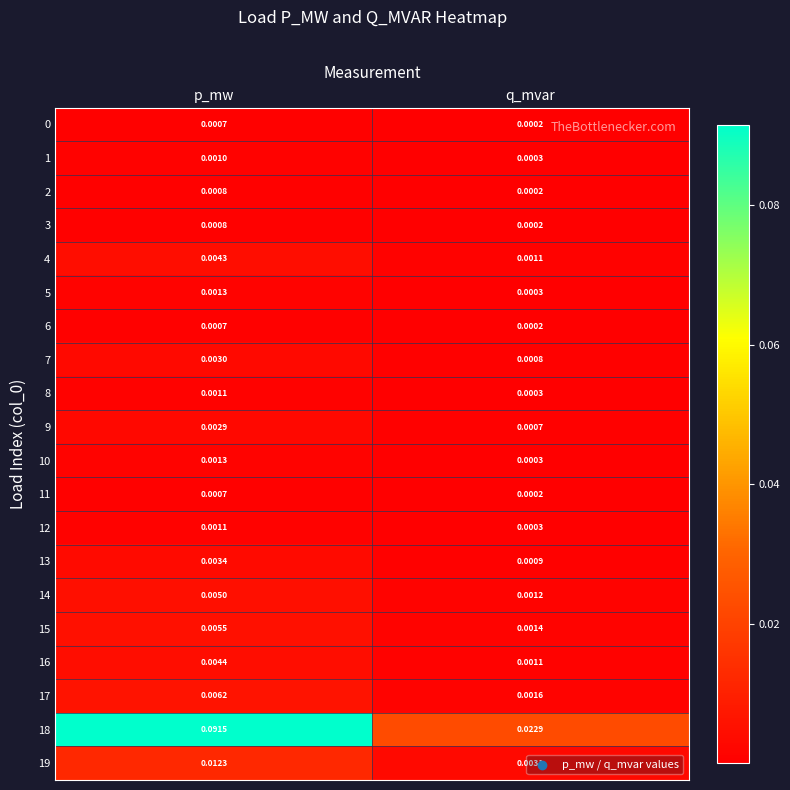

Is the value of 10 at q_mvar greater than the value of 0 at p_mw?

No